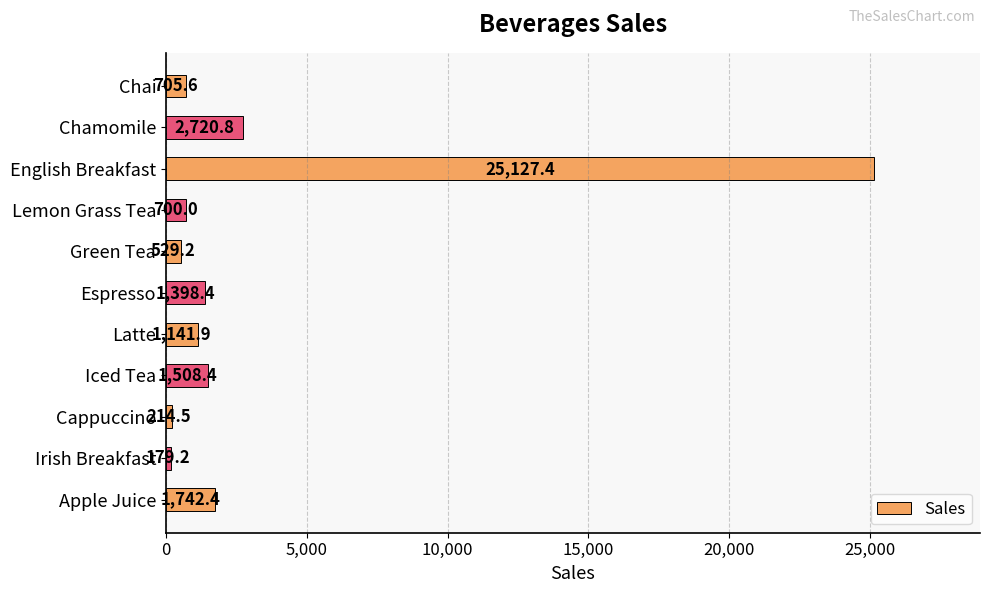

Which category has the highest value across all series?

English Breakfast